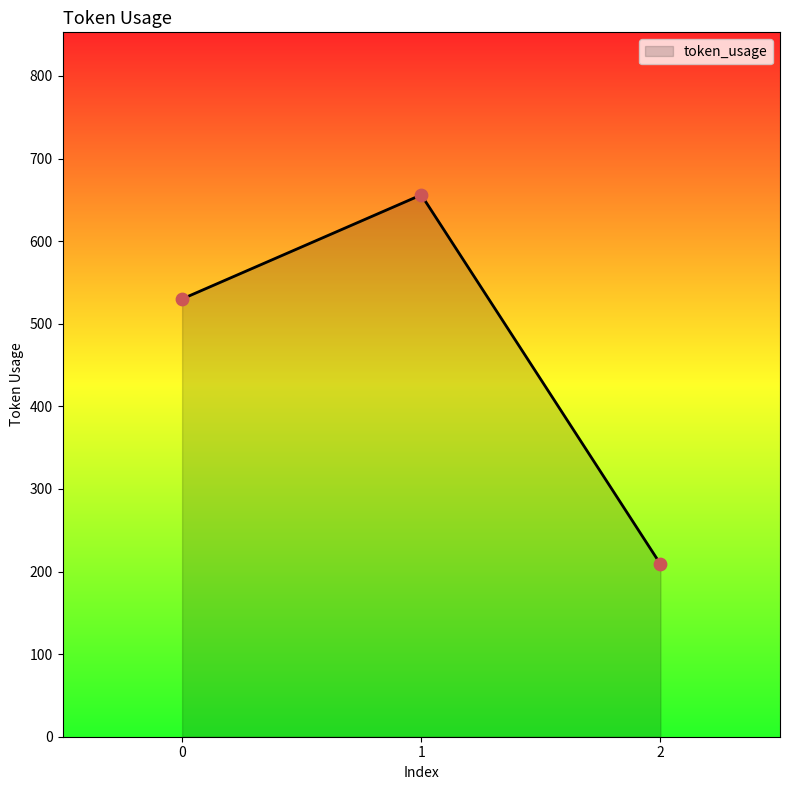

What is the change in value from 0 to 2?

-321